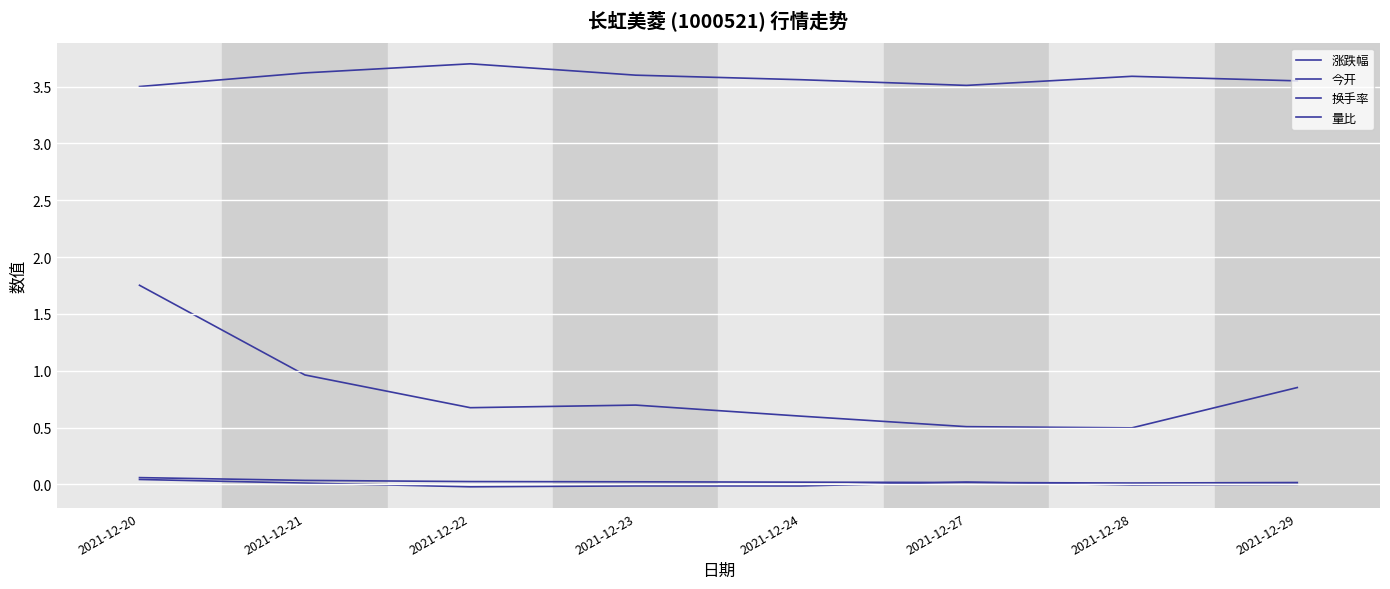

How many lines are shown in the chart?

4